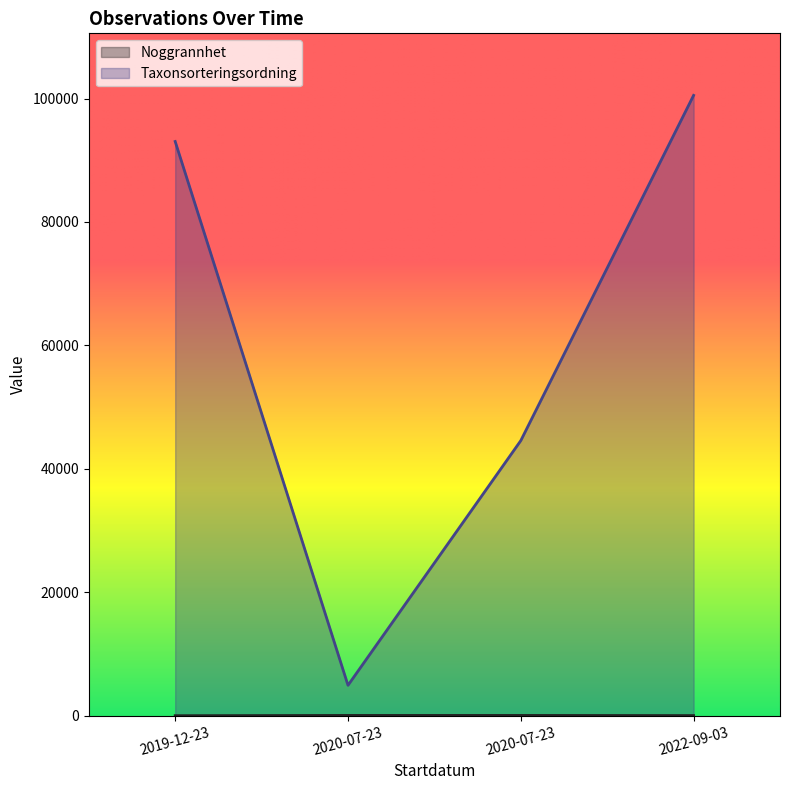

What is the lowest value of the Taxonsorteringsordning series?

4932